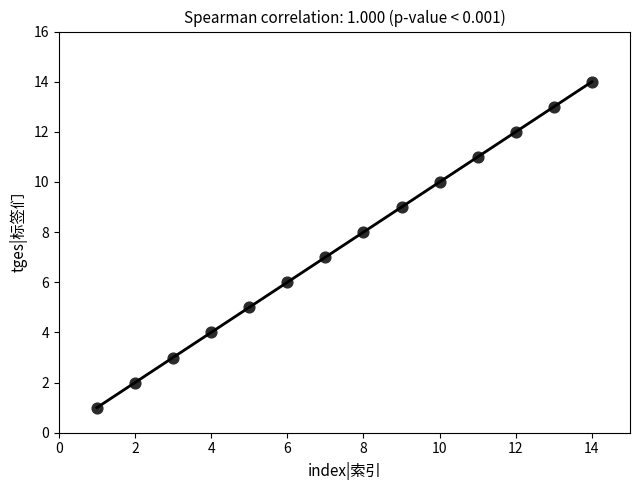

What is the range of Y values (max minus min)?

13